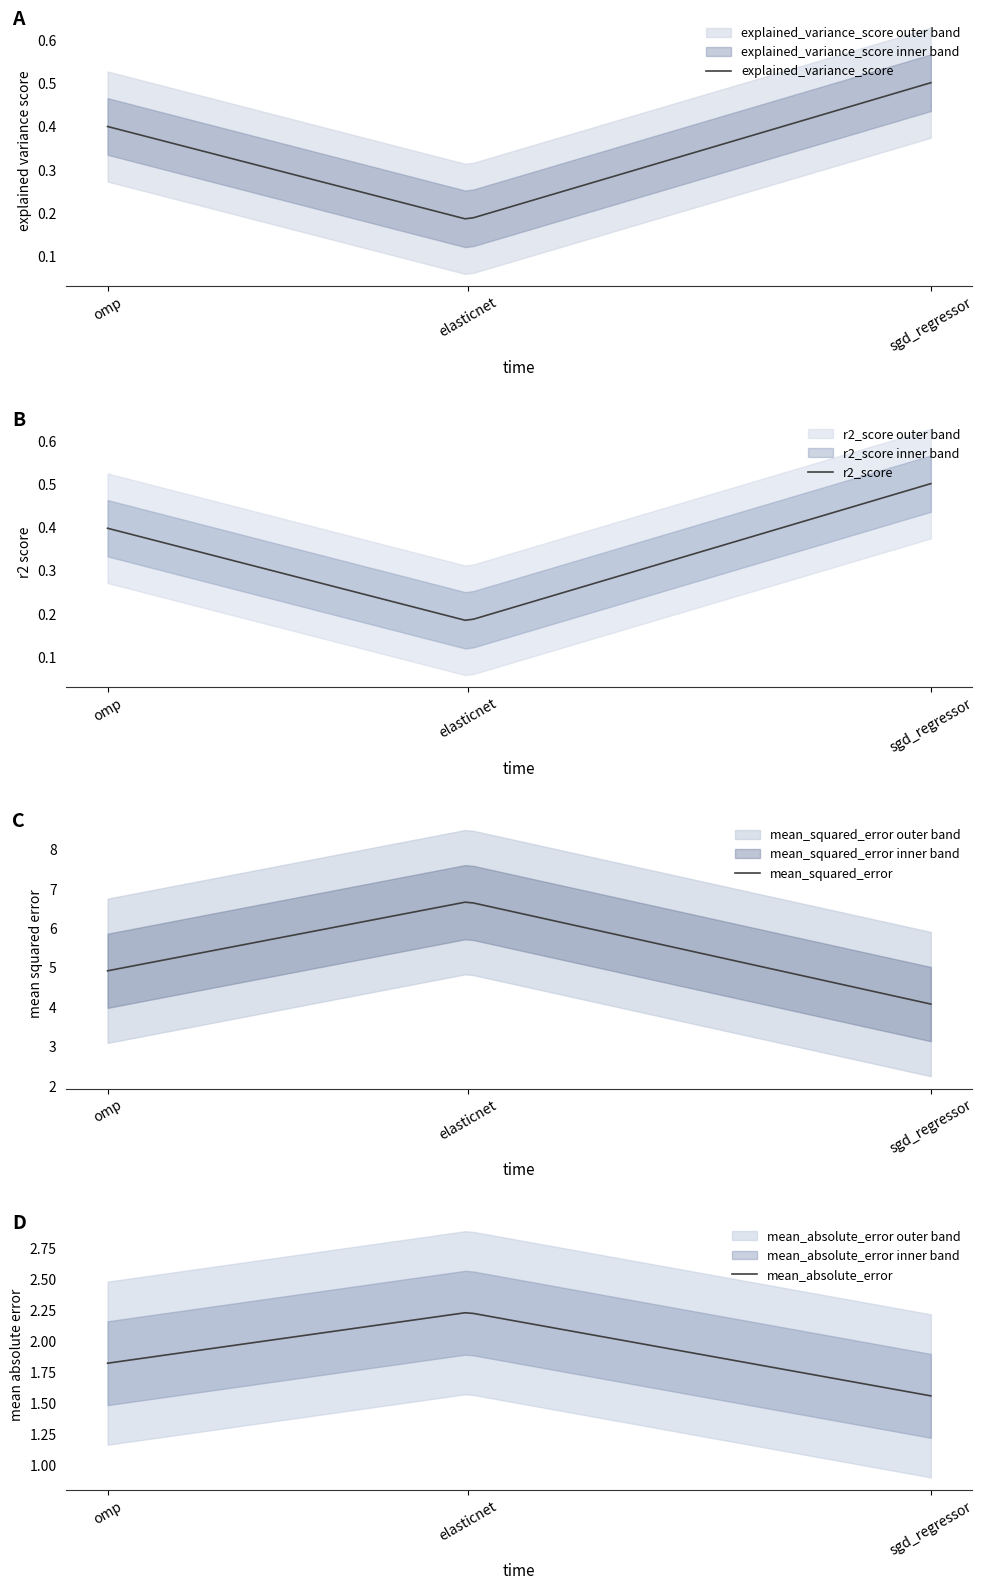

What is the difference between the explained_variance_score values at omp and sgd_regressor?

0.1